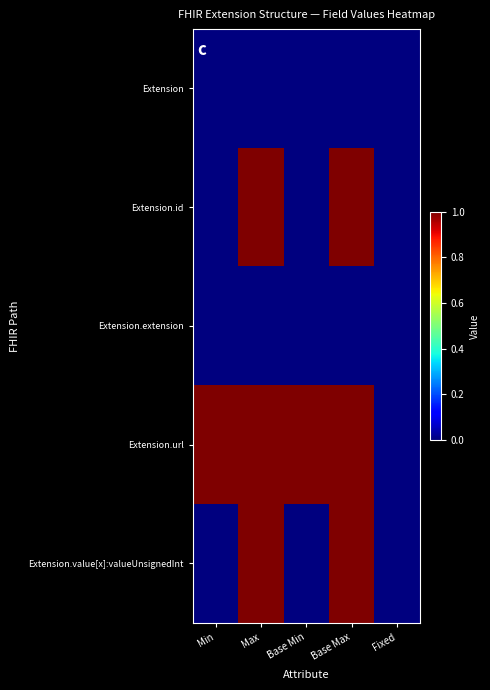

Reading left to right, list all the values displayed in this chart.

Extension: Min=0	Max=0	Base Min=0	Base Max=0	Fixed=0
Extension.id: Min=0	Max=1	Base Min=0	Base Max=1	Fixed=0
Extension.extension: Min=0	Max=0	Base Min=0	Base Max=0	Fixed=0
Extension.url: Min=1	Max=1	Base Min=1	Base Max=1	Fixed=0
Extension.value[x]:valueUnsignedInt: Min=0	Max=1	Base Min=0	Base Max=1	Fixed=0